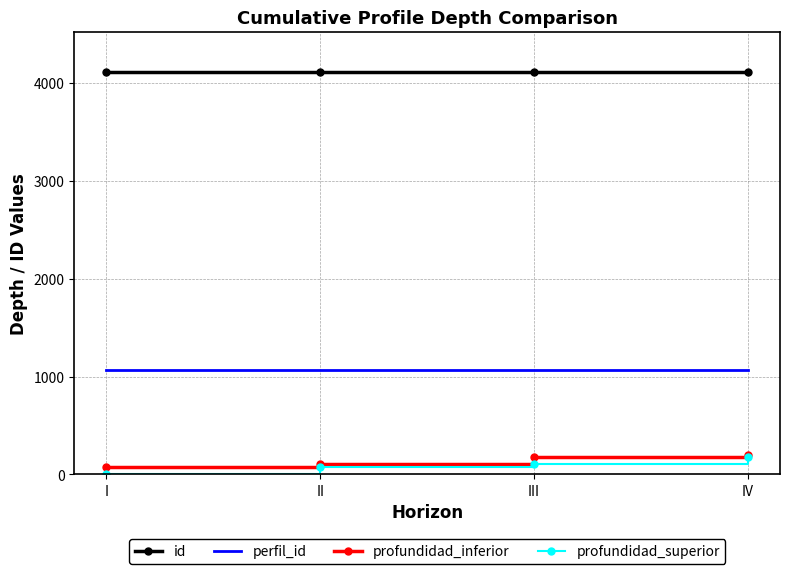

The id series shows 1043 at III. True or false?

False